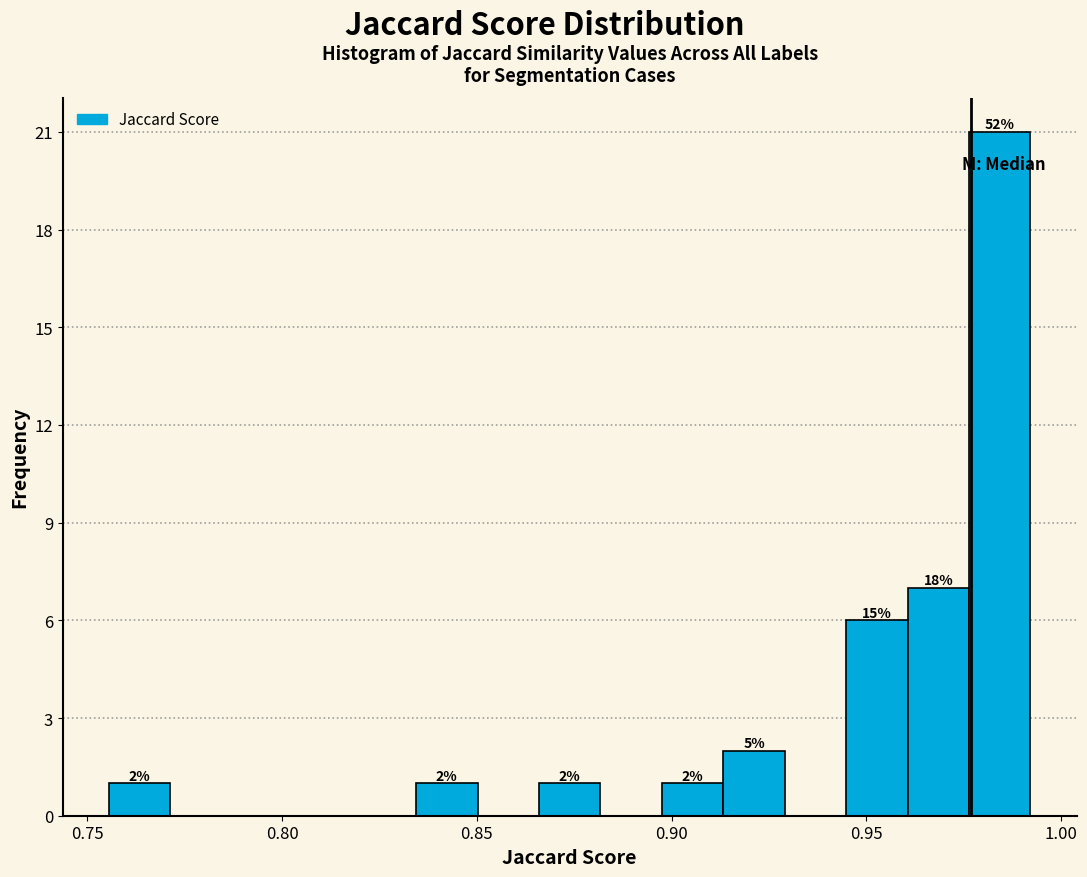

Read against the x-axis, roughly where is the centre of the tallest bar?

0.985